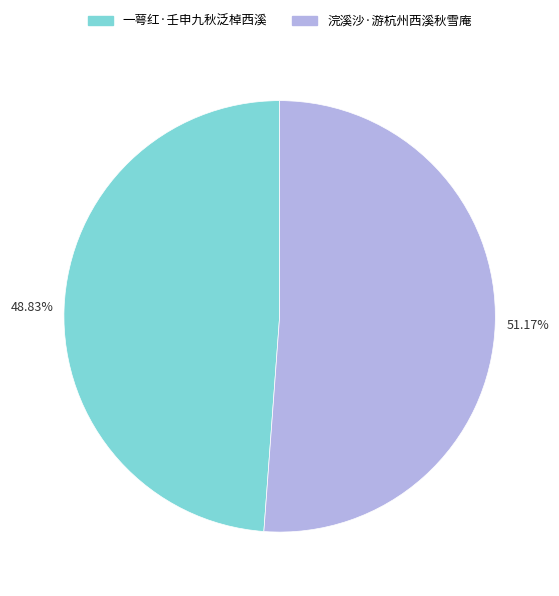

Does any single category account for the majority?

Yes